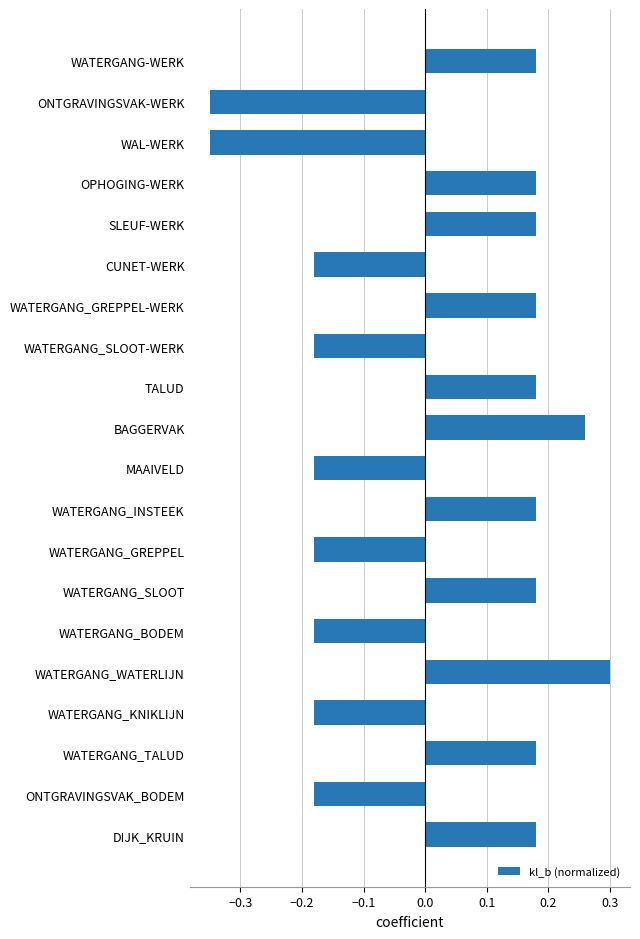

How many values are between 0 and 1?

11